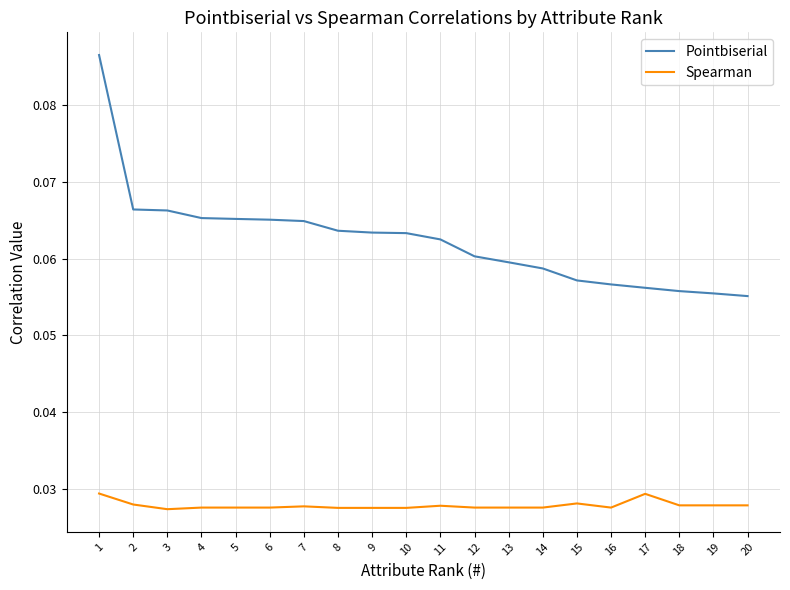

True or false: Pointbiserial and Spearman cross at least once.

False